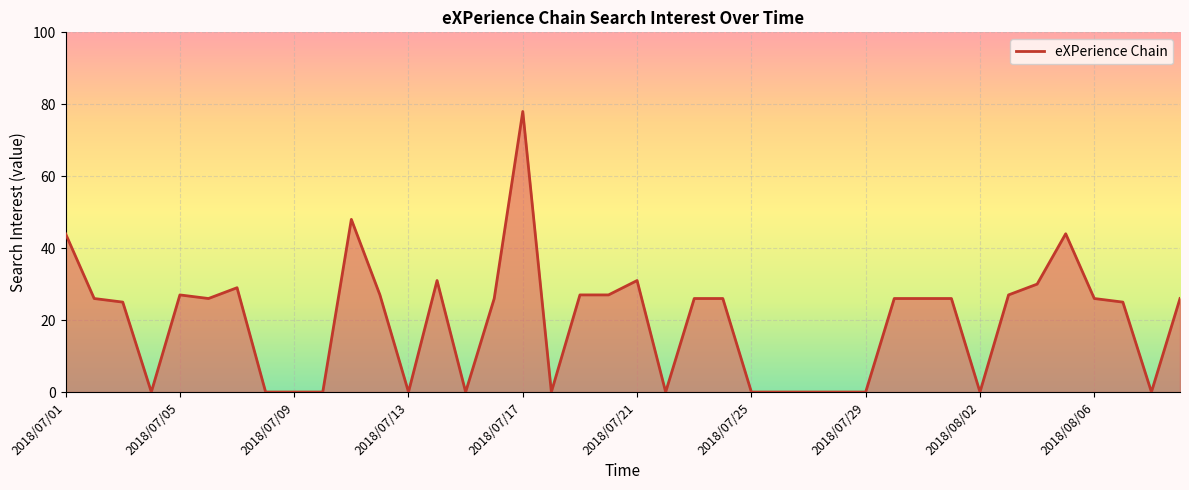

What is the maximum value shown in the chart?

78